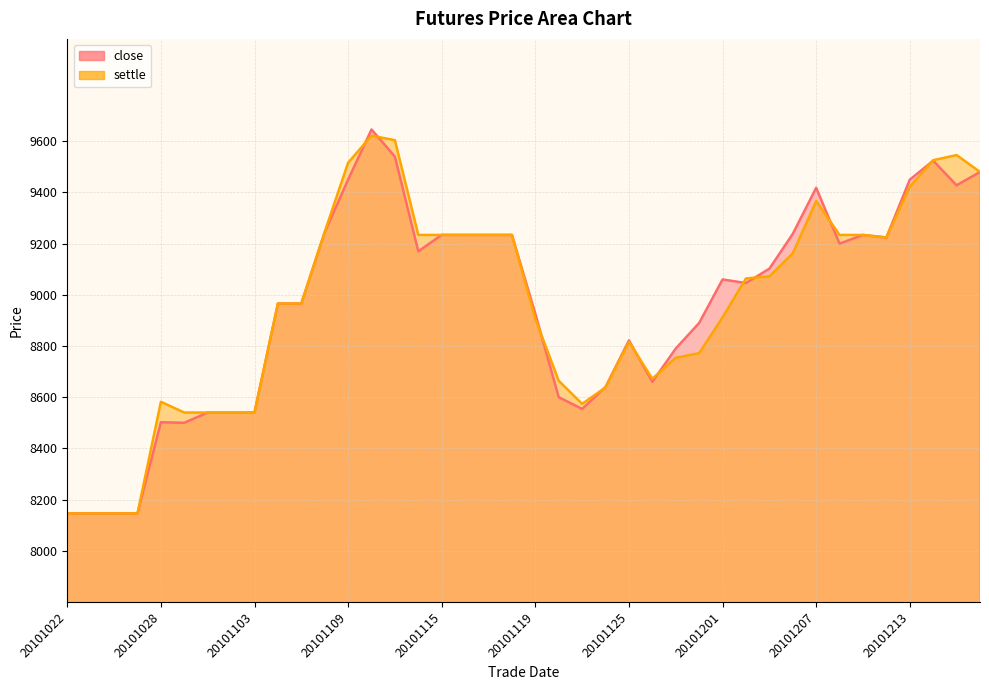

At which category is the sum across all series the highest?

20101110